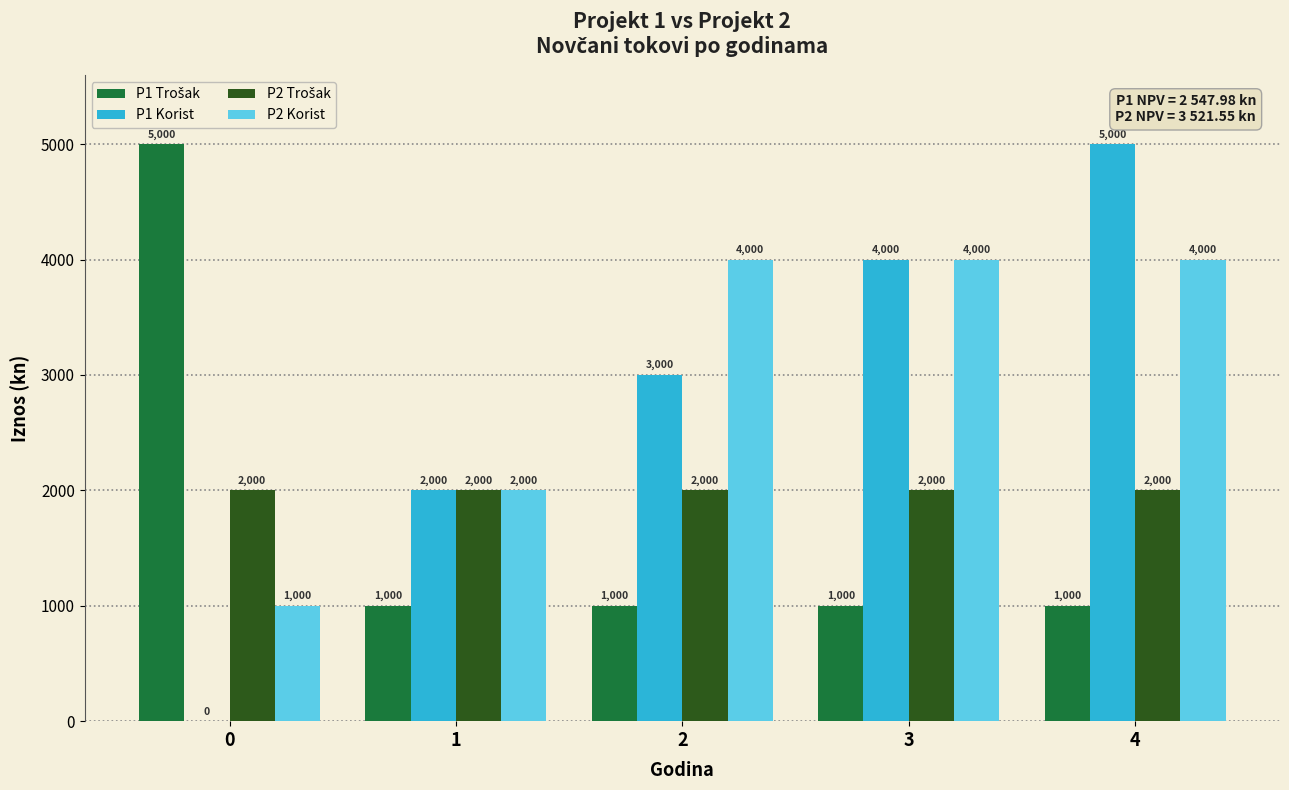

What is the greatest value displayed?

5000